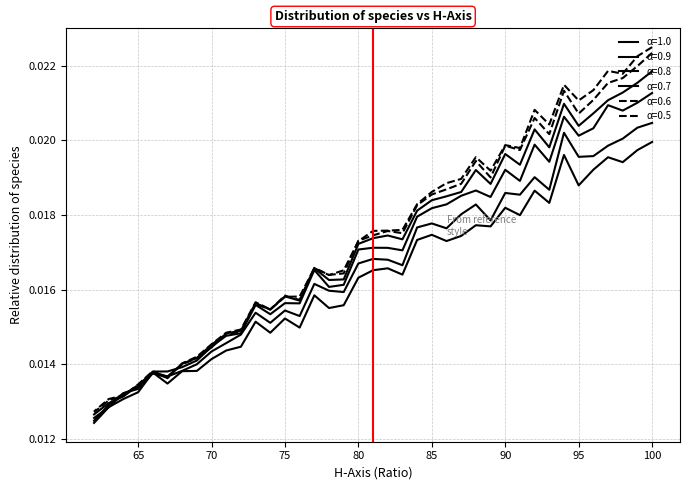

Is it true that α=1.0 equals 0.0 at 69?

False